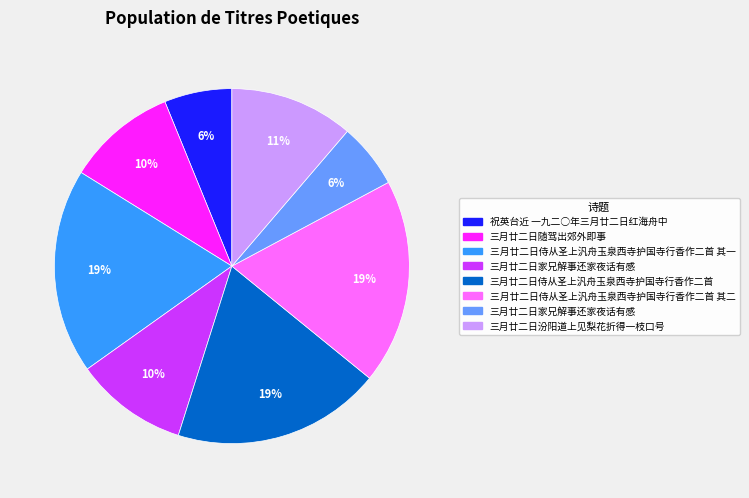

To the nearest percent, what is the difference between the largest and smallest slice percentages?

13%